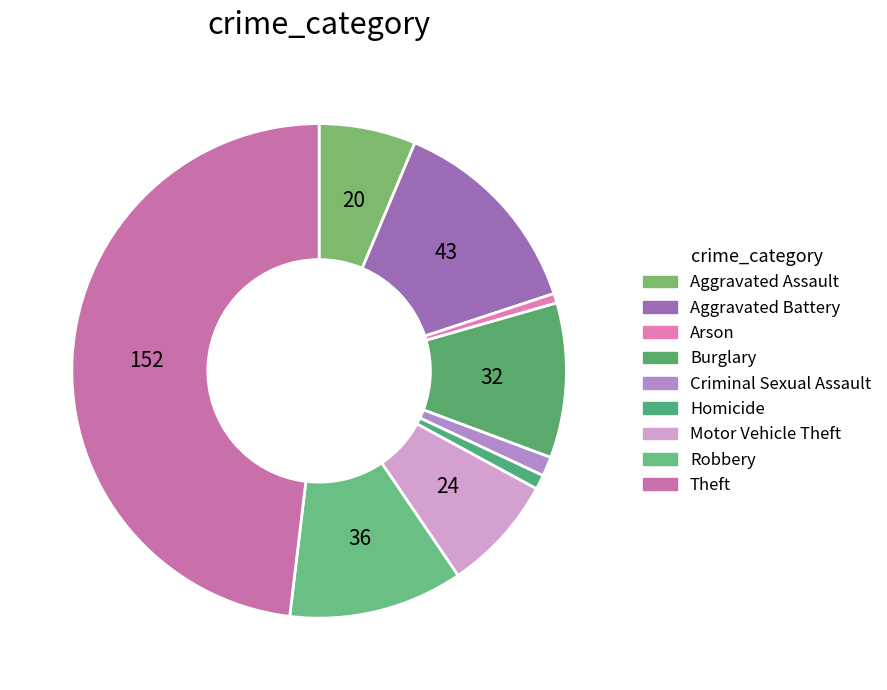

How many slices are in this pie chart?

9